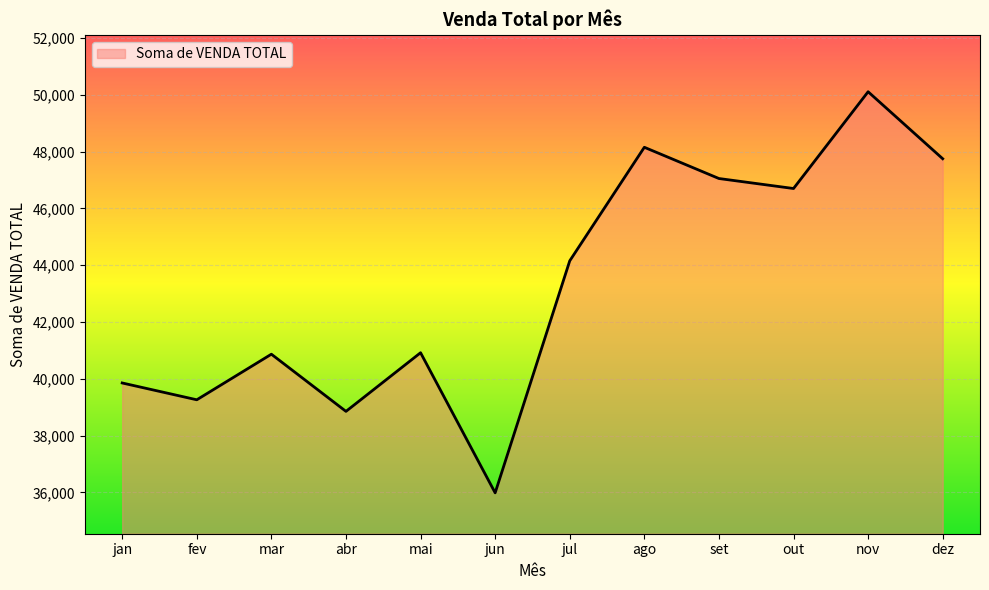

How many lines are shown in the chart?

1